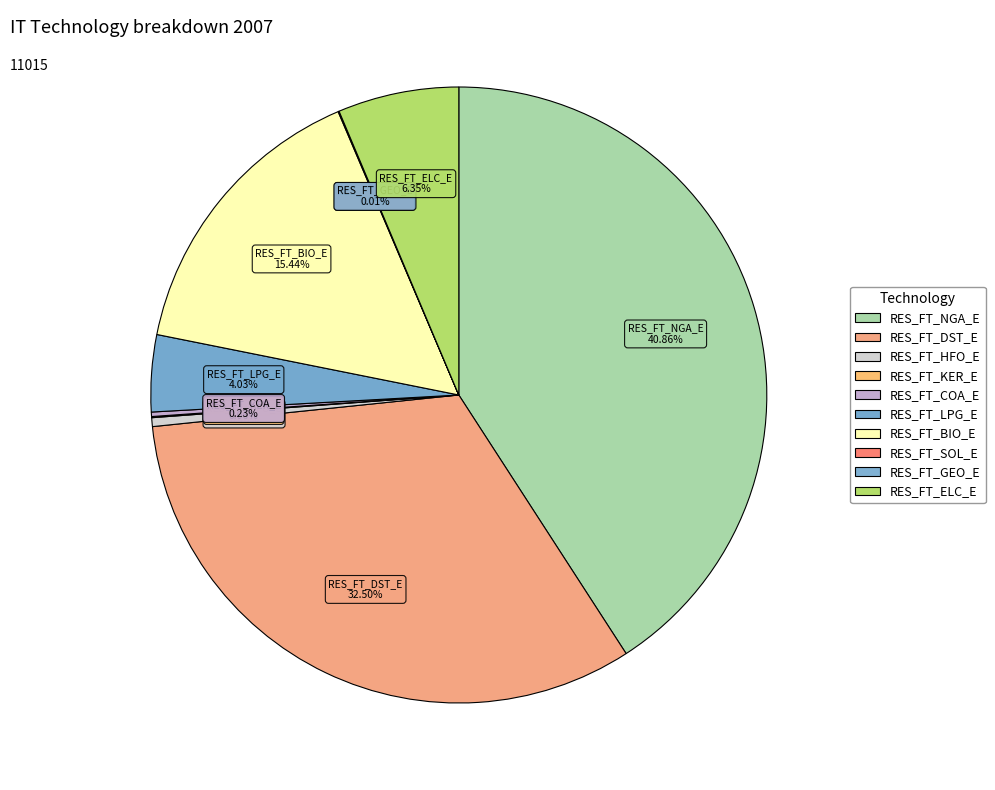

Combined, what portion of the pie is RES_FT_SOL_E and RES_FT_ELC_E?

6.4%